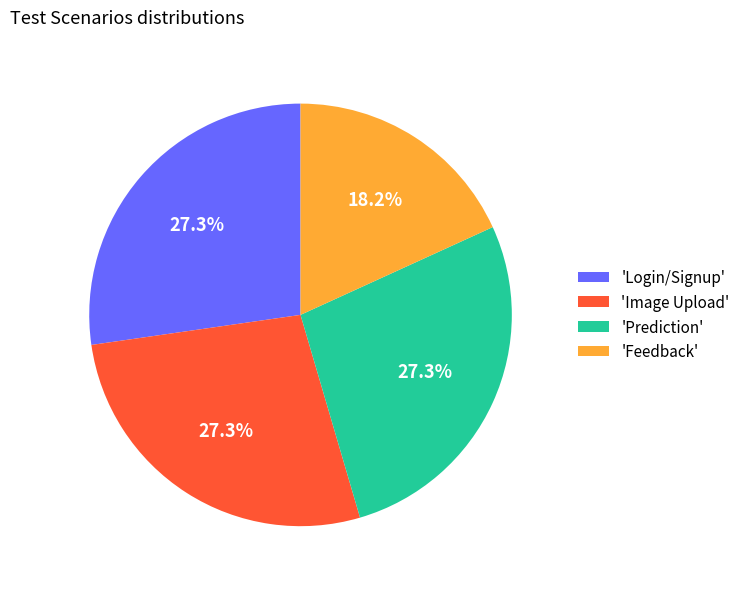

Does any single category account for the majority?

No